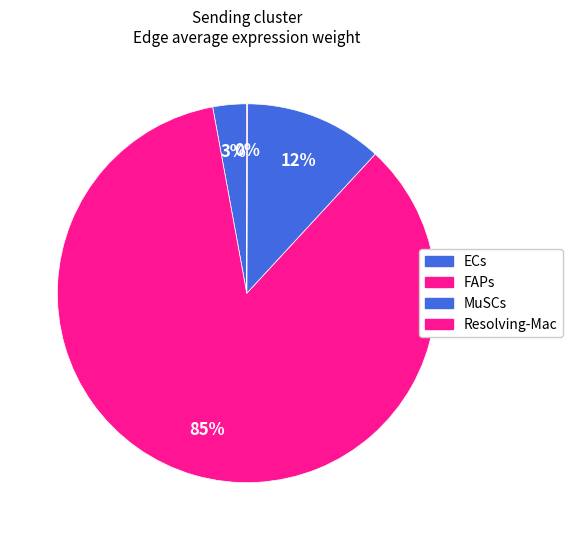

Count the number of slices in the pie.

4